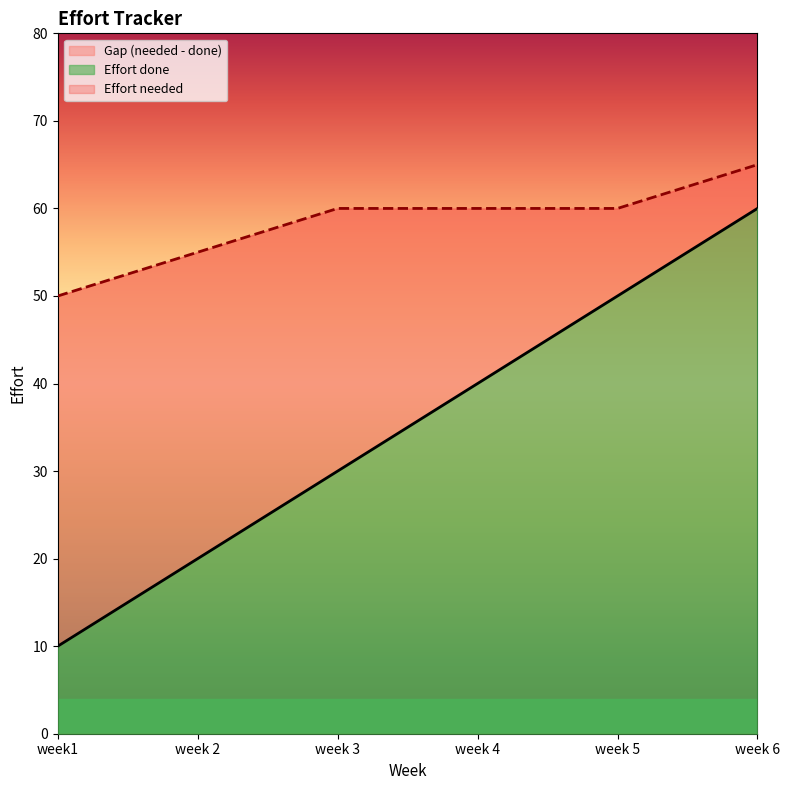

True or false: Effort done and Effort needed intersect in this chart.

False